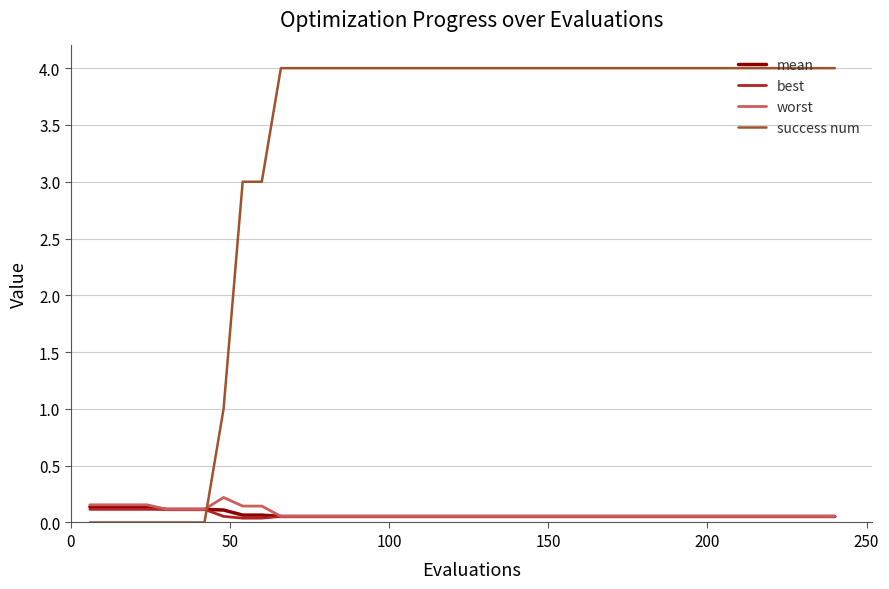

Which series has the largest total across all categories?

success num